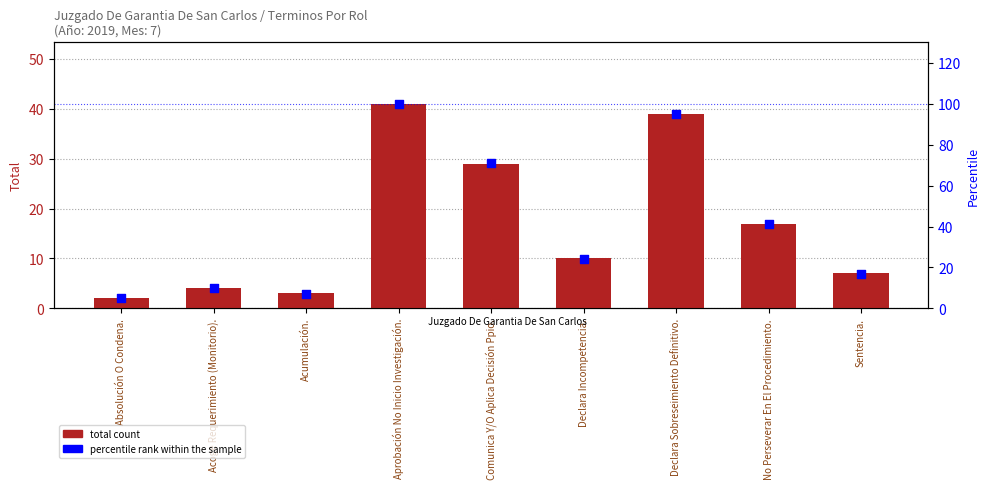

Which series has the widest spread of Y values?

percentile rank within the sample